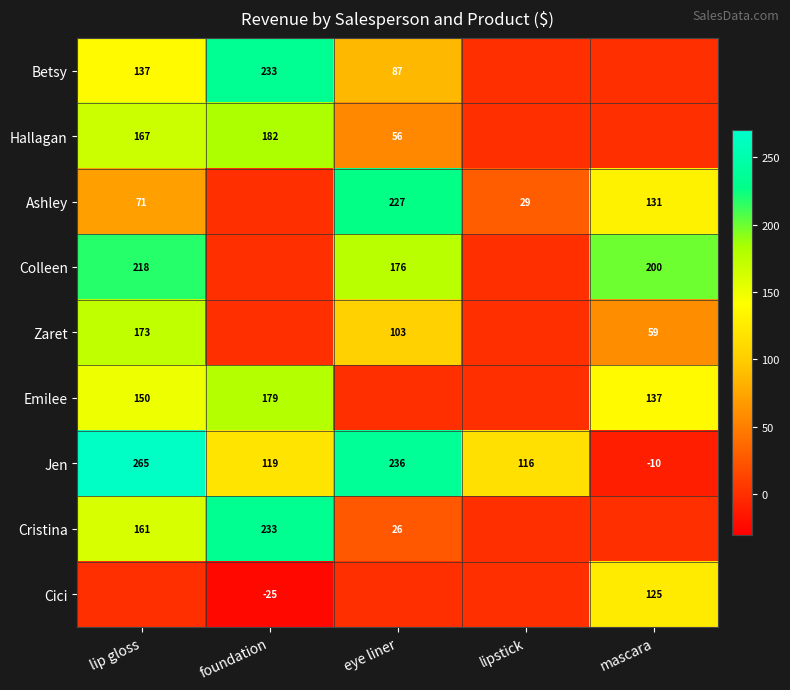

How many values in Jen are below zero?

1